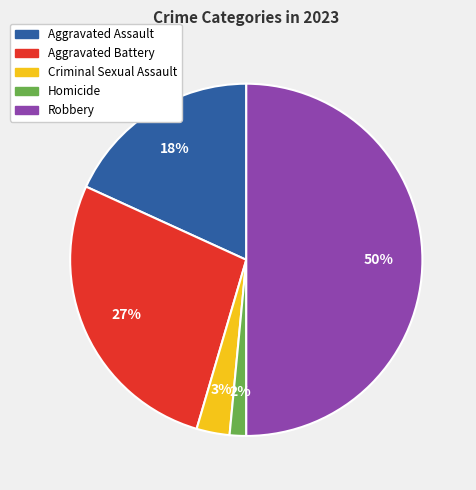

Rank the categories by value from lowest to highest.

Homicide, Criminal Sexual Assault, Aggravated Assault, Aggravated Battery, Robbery